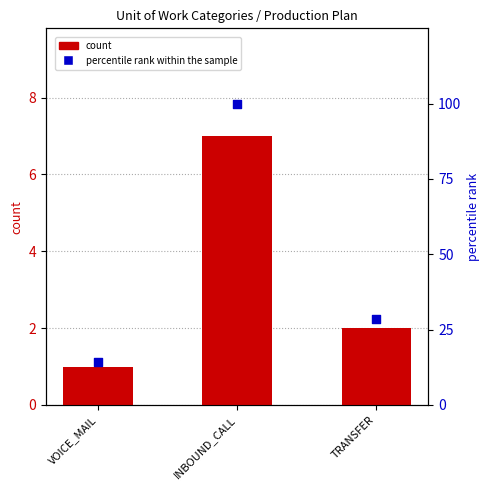

What is the total value across all series at TRANSFER?

30.6